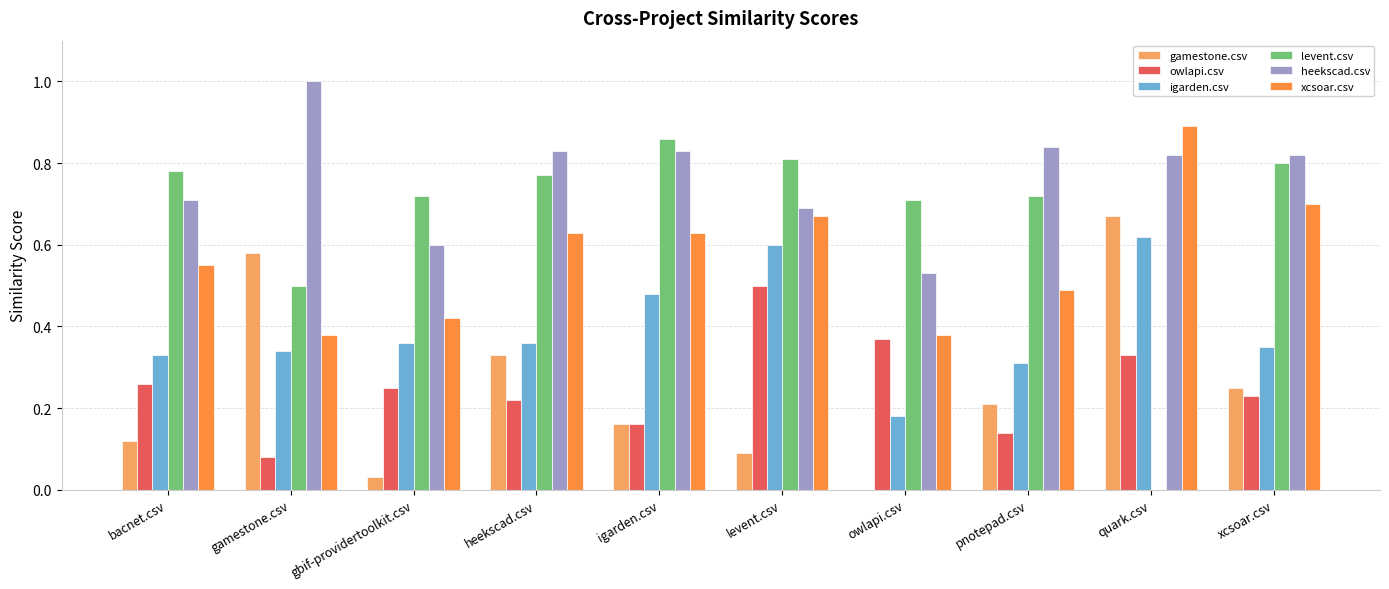

Which series has the largest total across all categories?

heekscad.csv